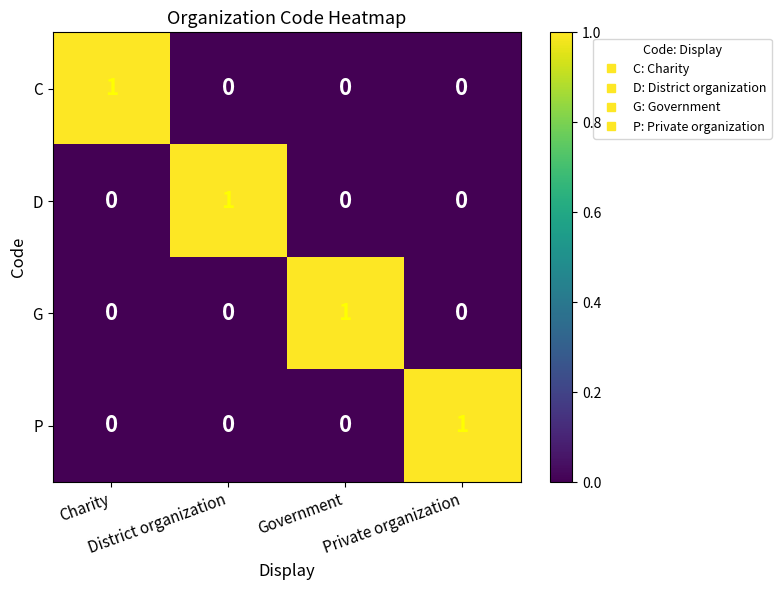

Count the D values in the range 0 to 1.

4